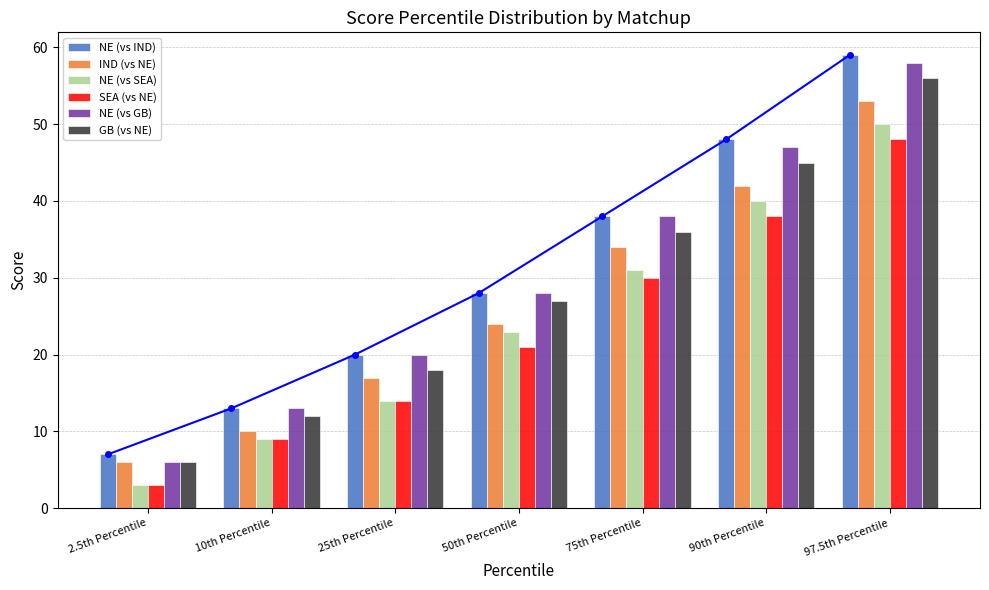

What value does the NE (vs SEA) series have at 10th Percentile, to the nearest 10?

10